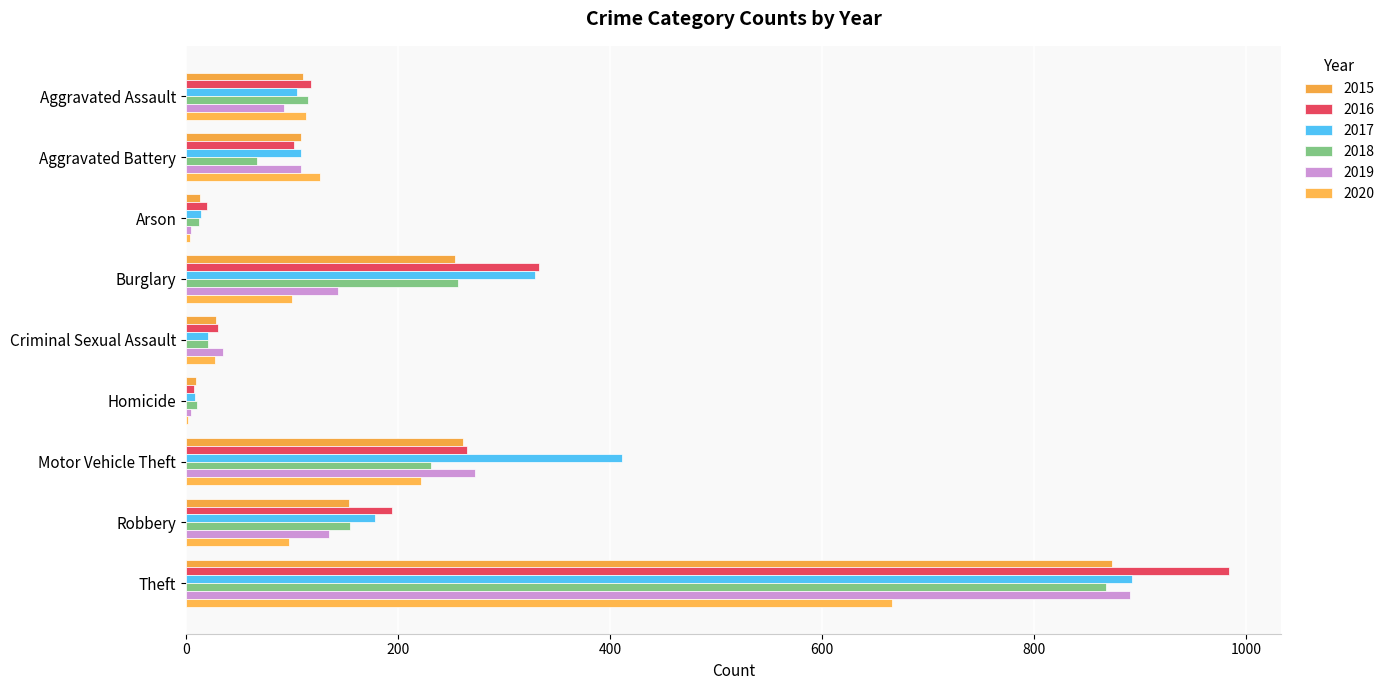

What is the sum of all 2015 values?

1811